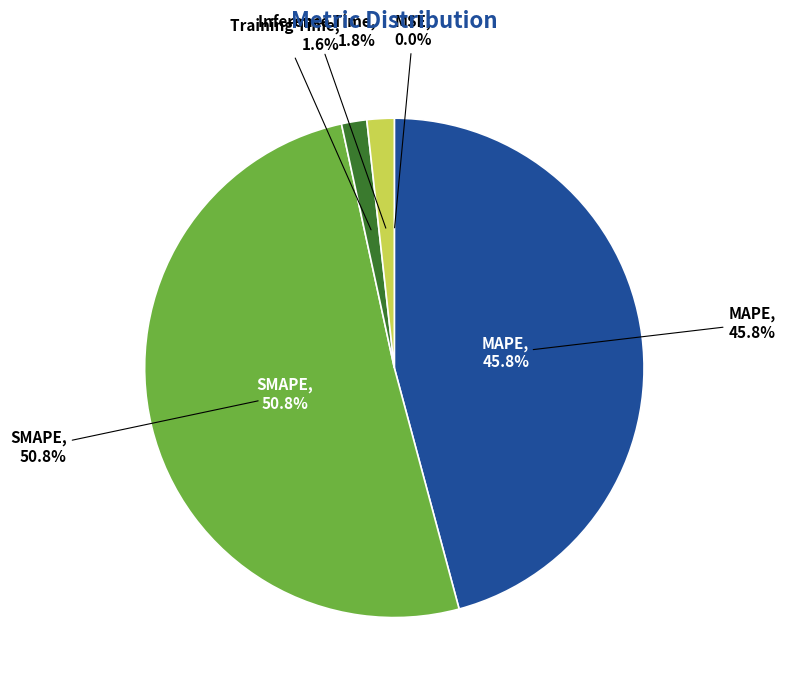

Which category accounts for the majority?

SMAPE